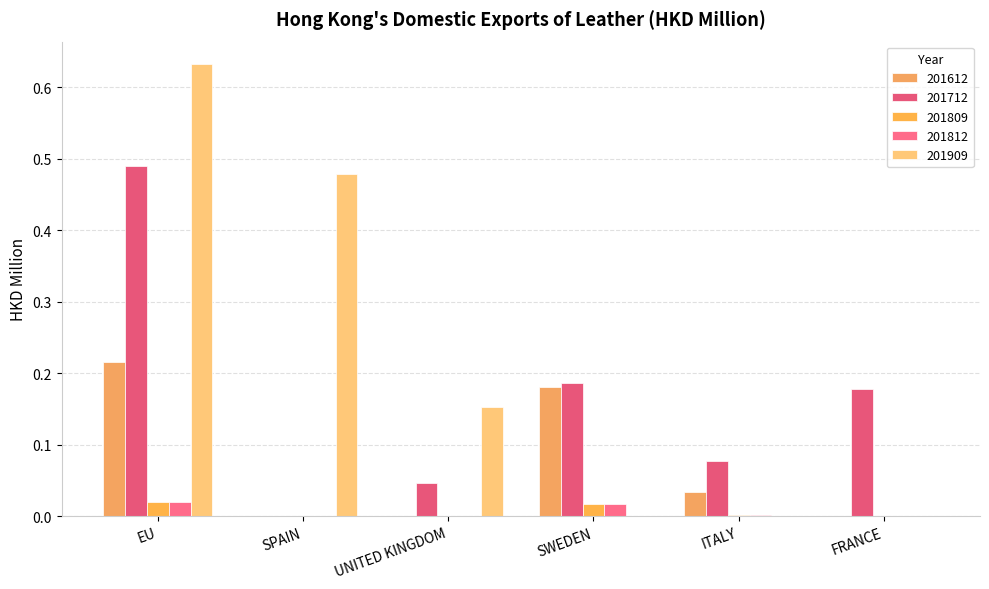

Is the value of 201712 at SPAIN greater than the value of 201612 at ITALY?

No